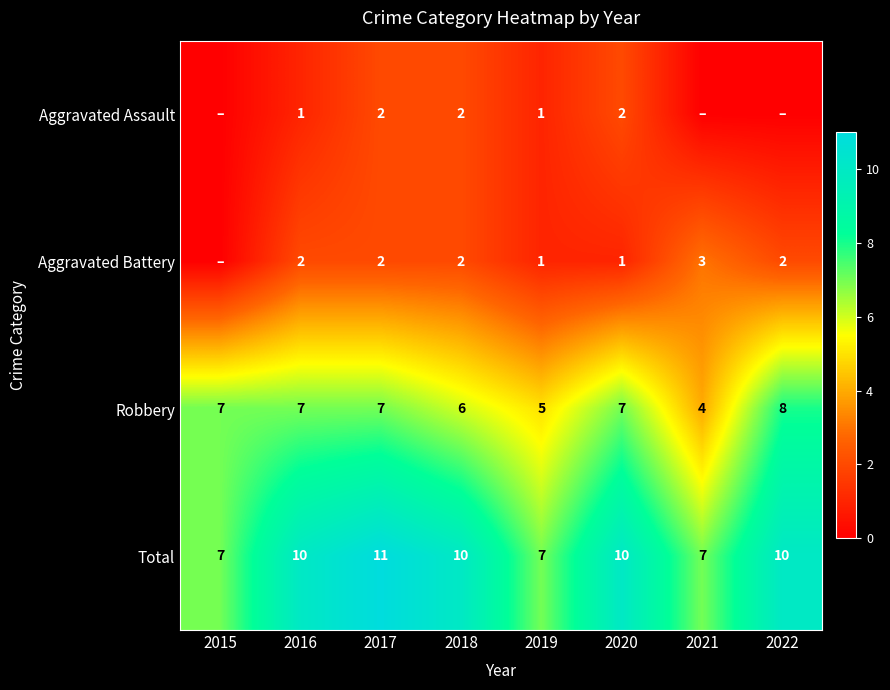

What is the total value across all series at 2015?

14